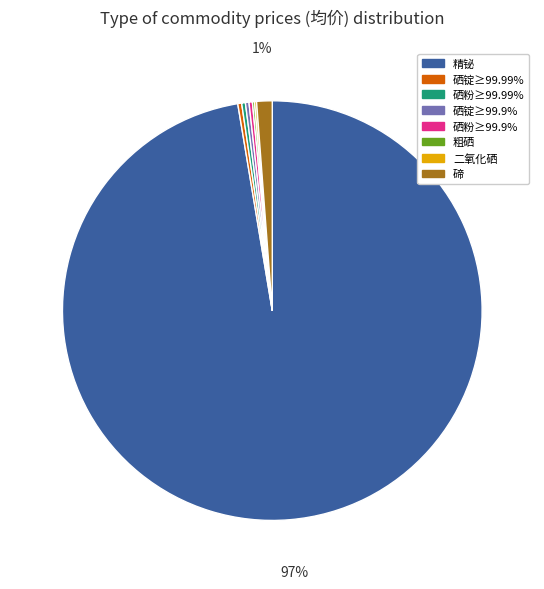

To the nearest percent, what is the average slice percentage?

12%